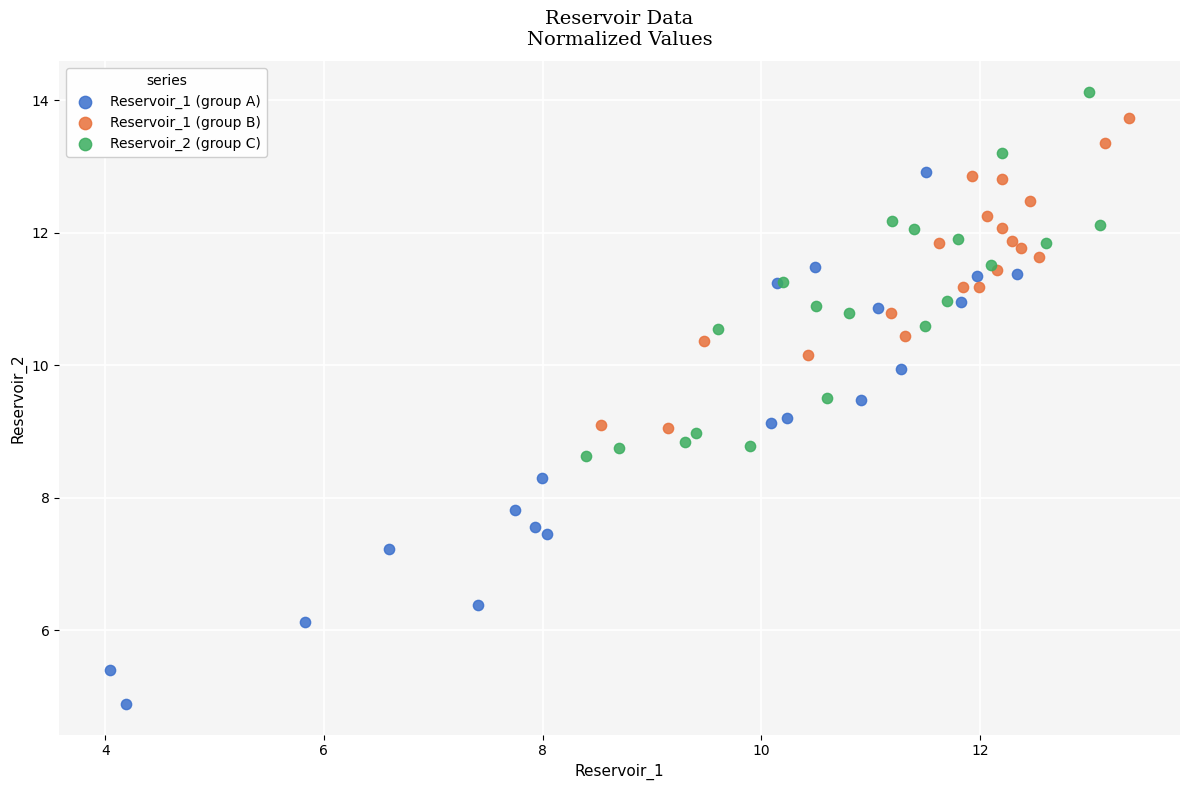

What are all the series names shown in the legend?

Reservoir_1 (group A), Reservoir_1 (group B), Reservoir_2 (group C)